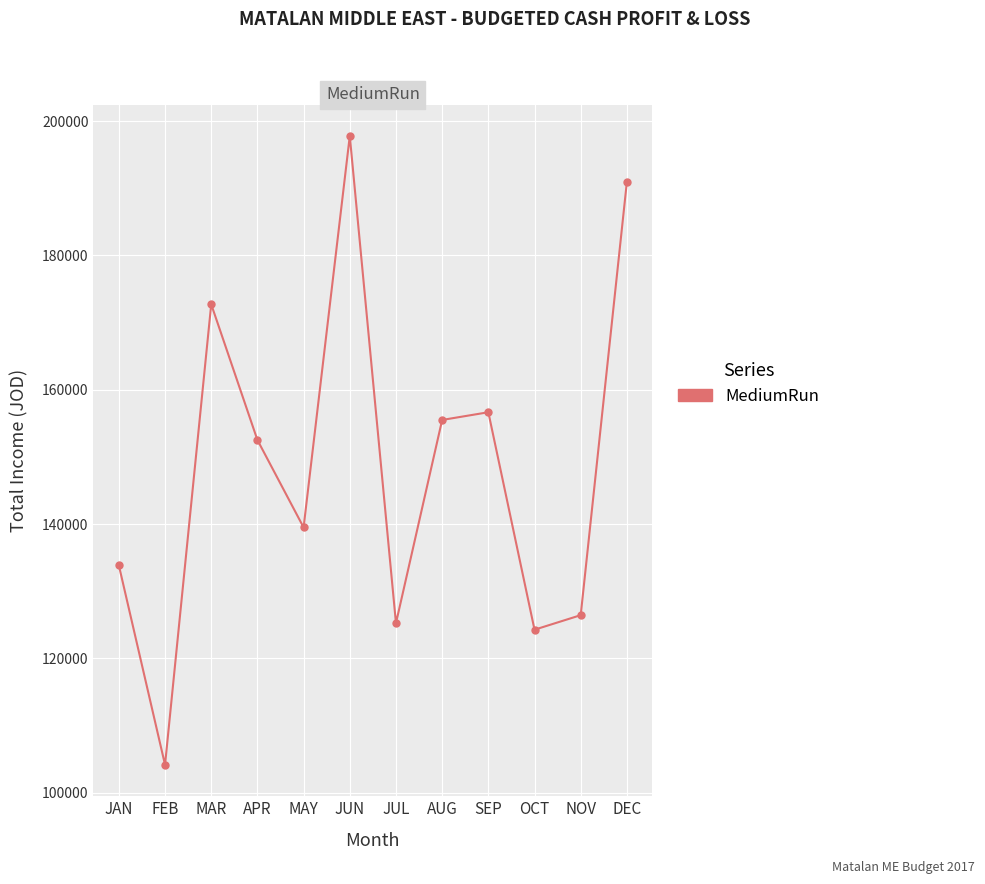

Rank the categories by value from highest to lowest.

JUN, DEC, MAR, SEP, AUG, APR, MAY, JAN, NOV, JUL, OCT, FEB